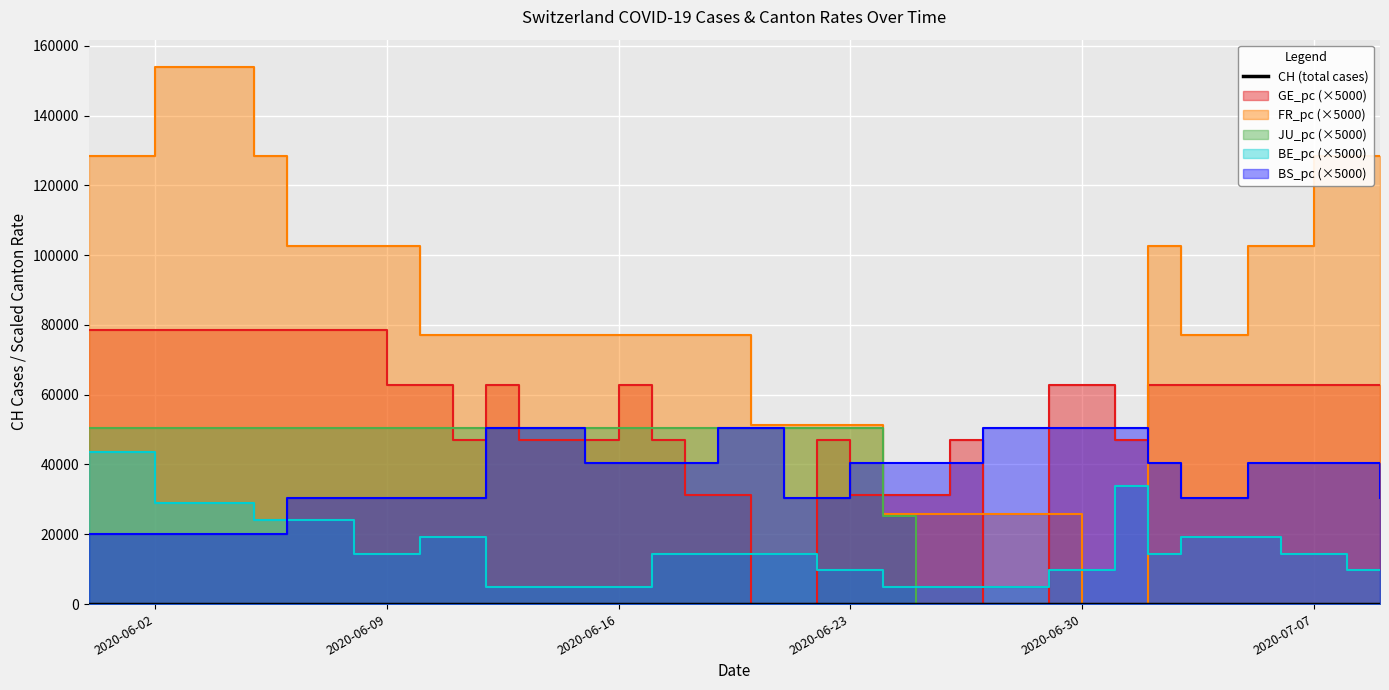

How many data points are above 89?

18